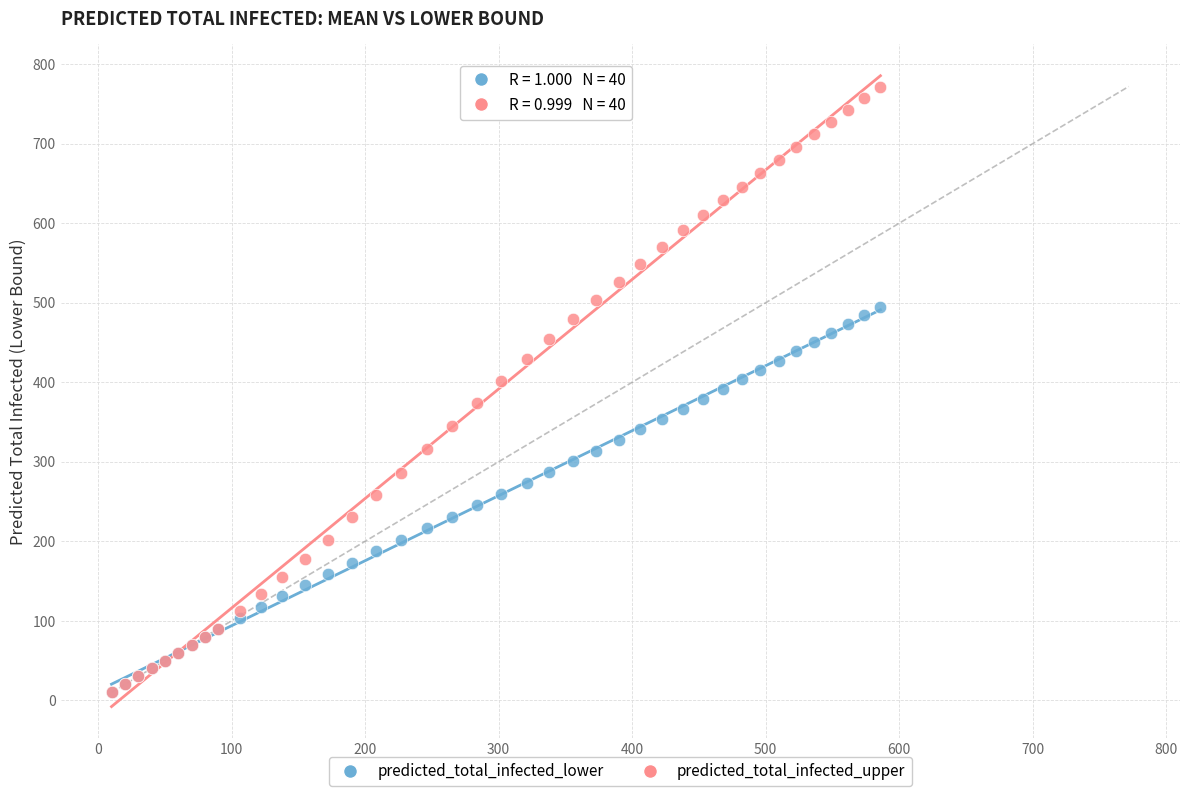

What are all the series names shown in the legend?

predicted_total_infected_lower, predicted_total_infected_upper